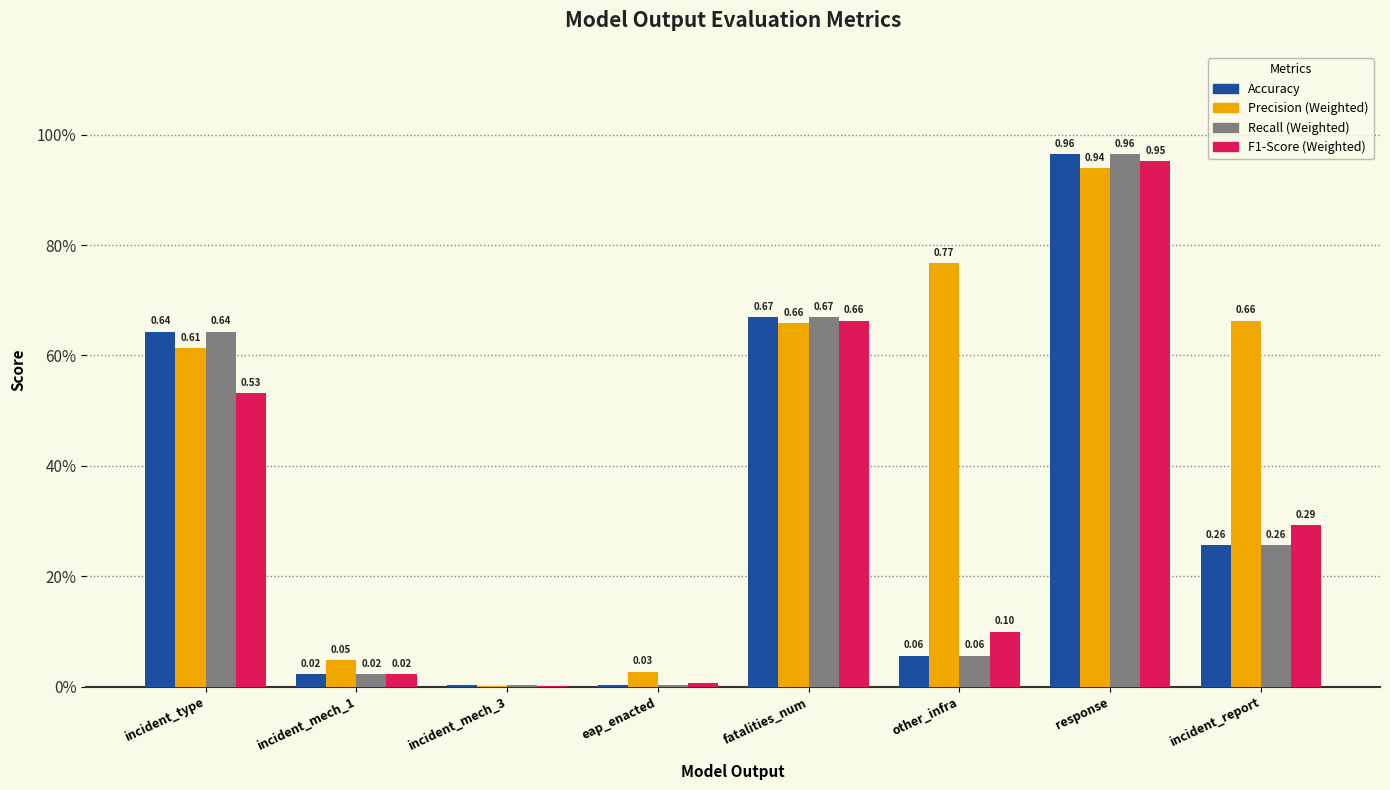

Are the bars grouped side by side (vs. stacked)?

Yes